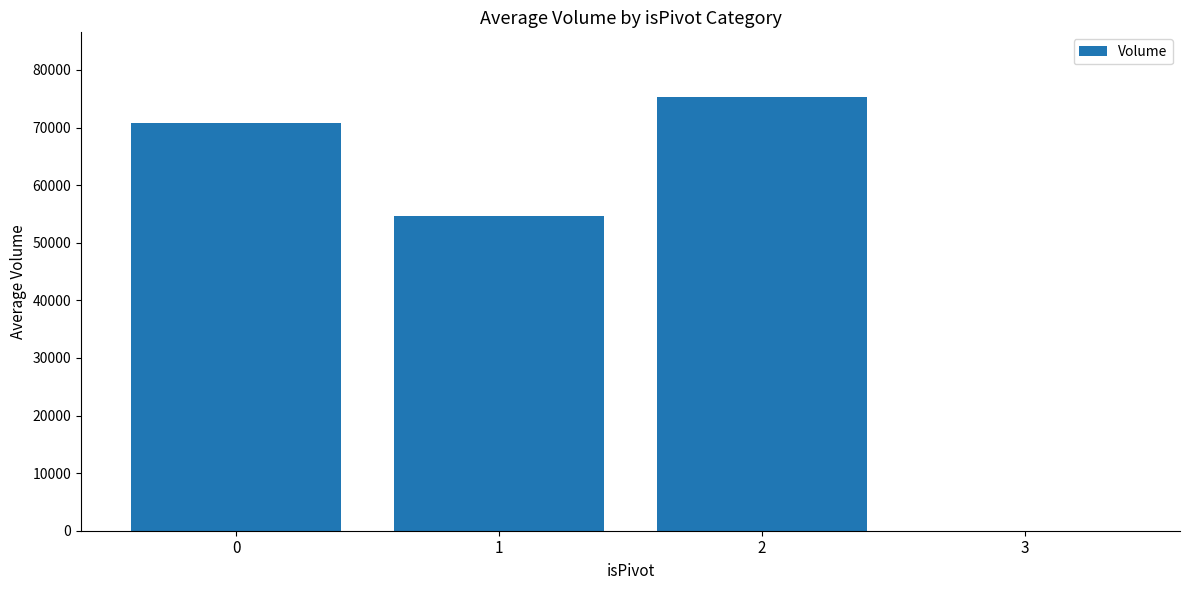

What is the sum of all values?

200619.9